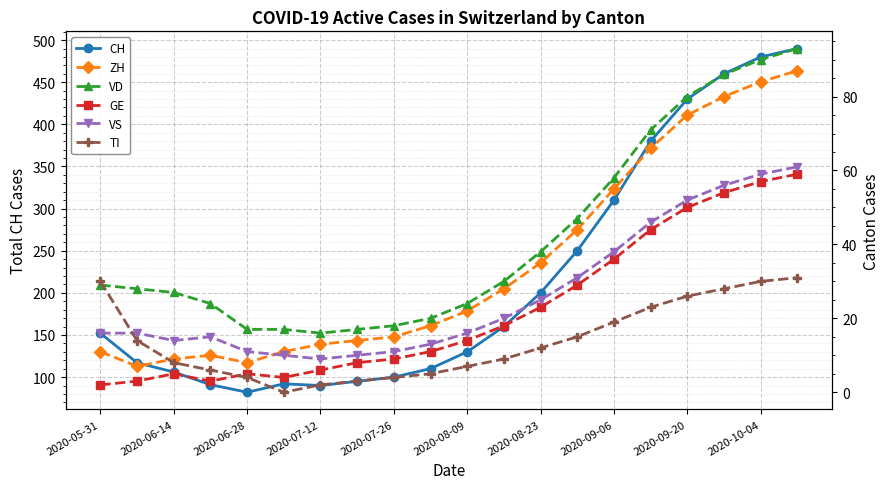

How many values in the VD series are below 29?

10